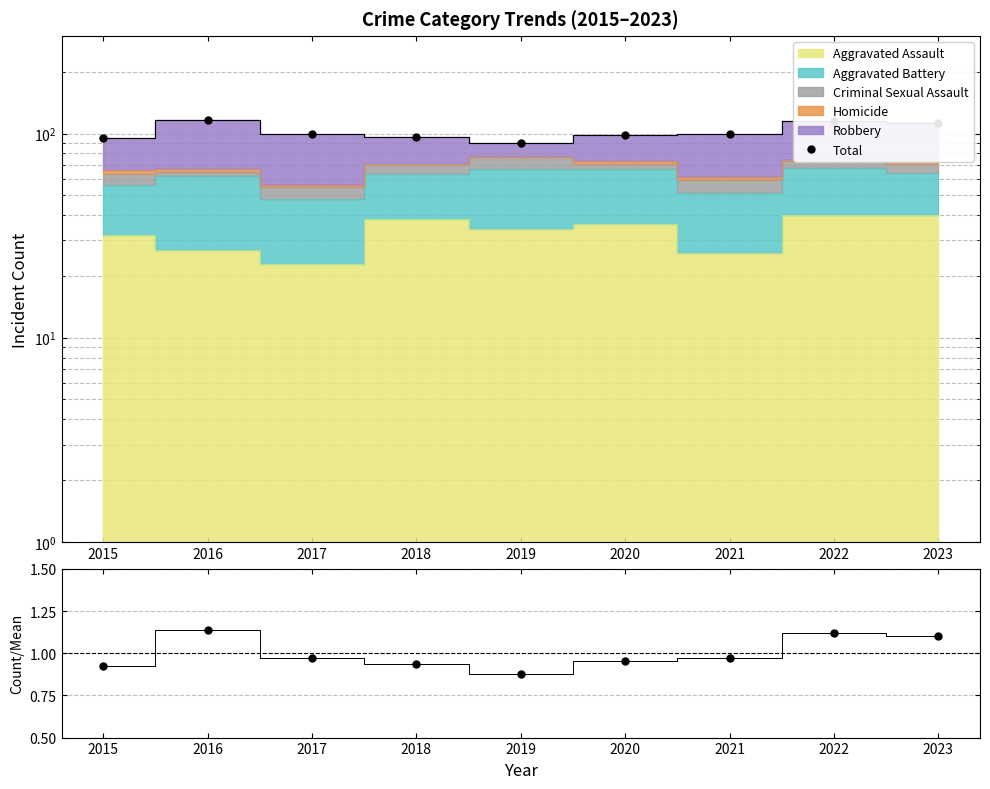

Is the value of Total/Mean at 2019 greater than the value of Total at 2015?

No